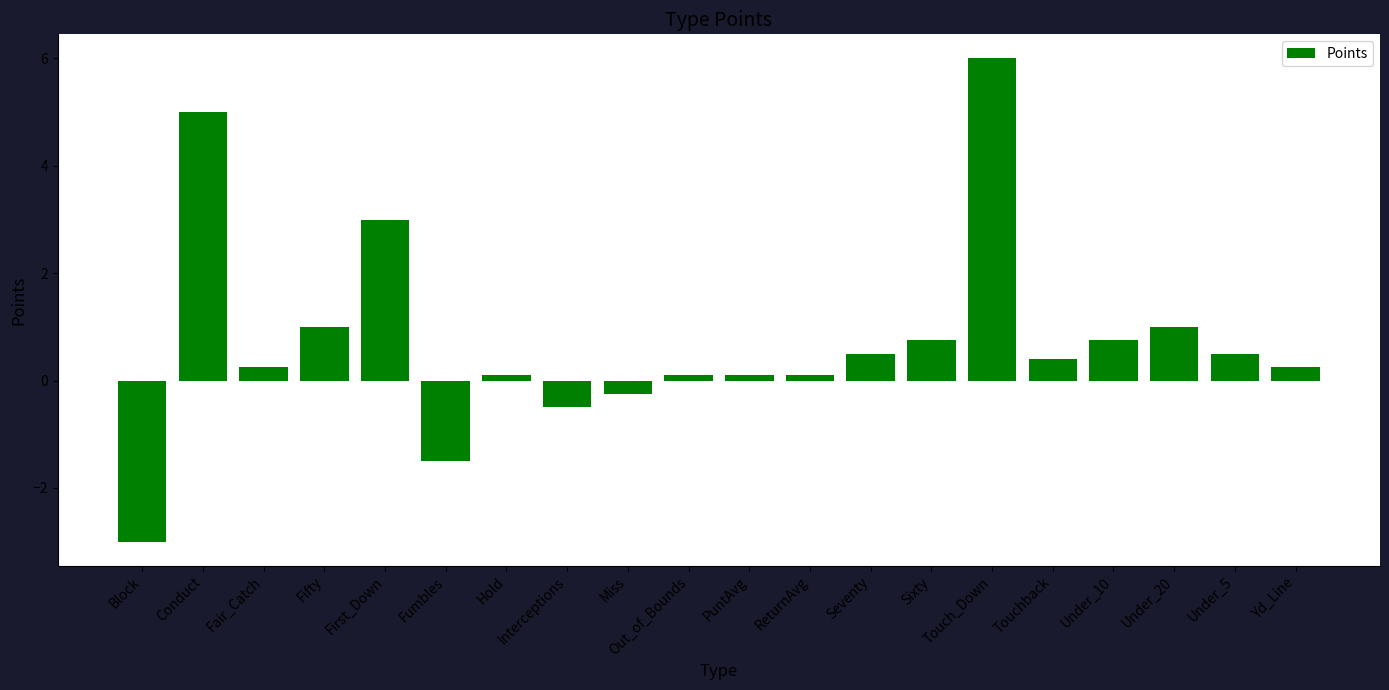

Where does the data first go above 0?

Conduct